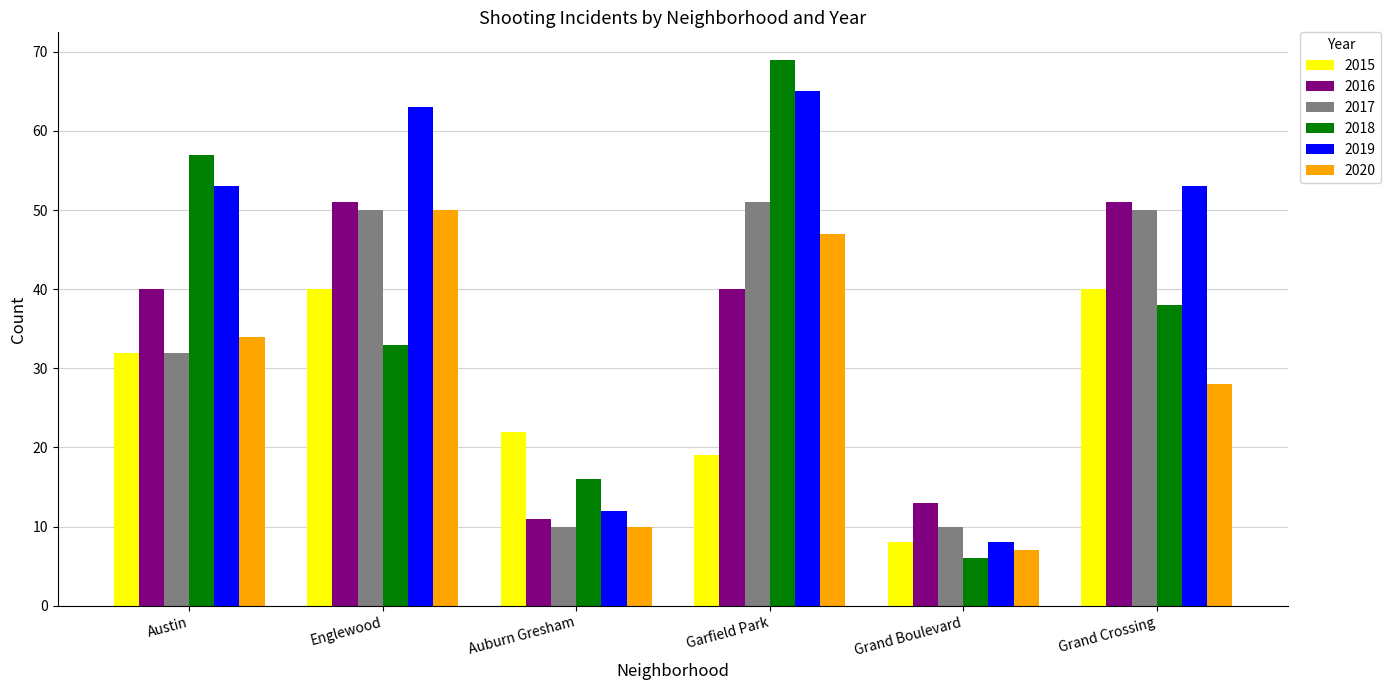

The value of 2020 at Grand Crossing is 37. True or false?

False